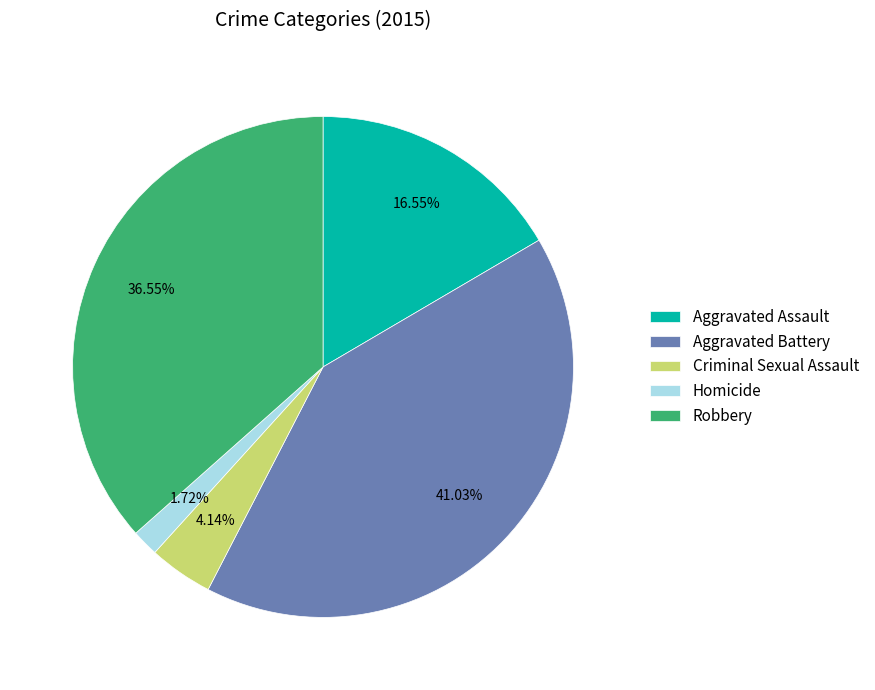

Is the sum of Robbery and Aggravated Assault greater than half?

Yes